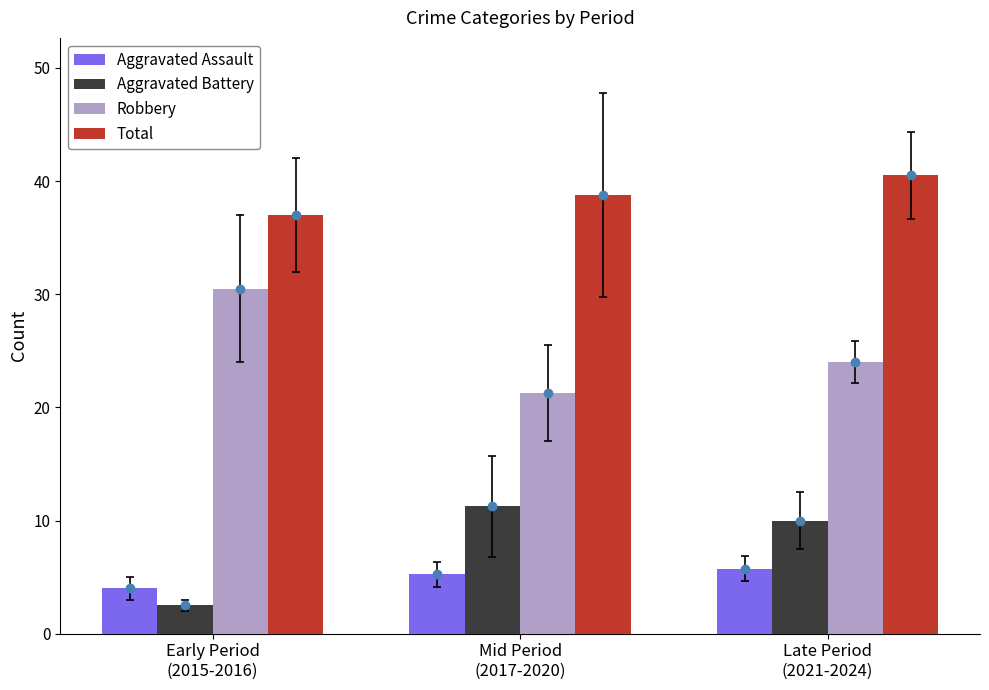

At which category is the sum across all series the highest?

Late Period
(2021-2024)